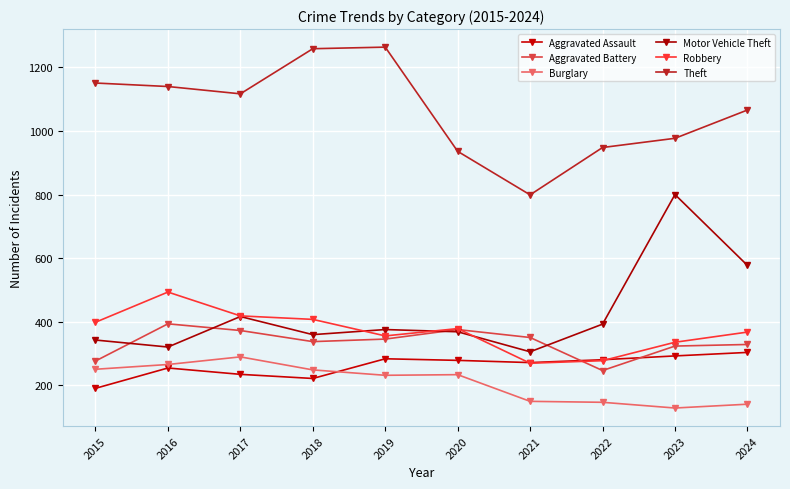

Count the number of data series in this chart.

6